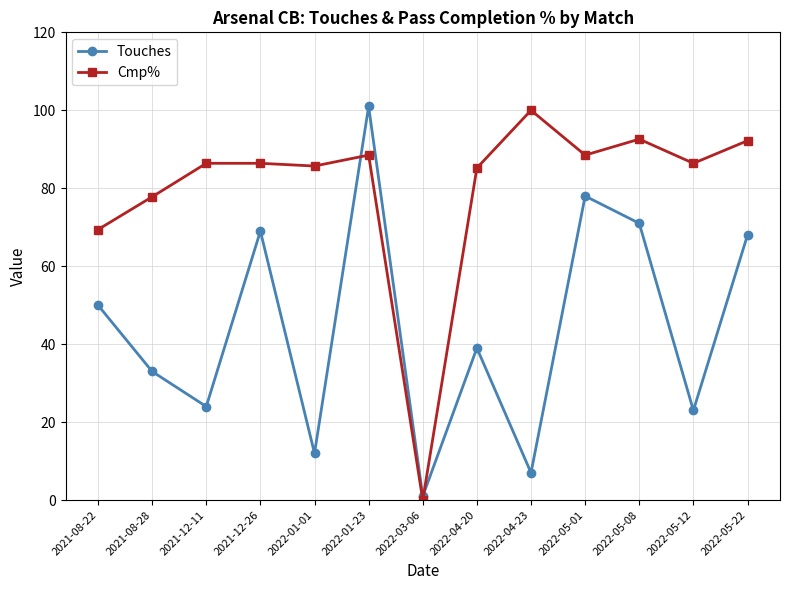

Between 2022-01-01 and 2022-05-12, which series saw the biggest shift?

Touches